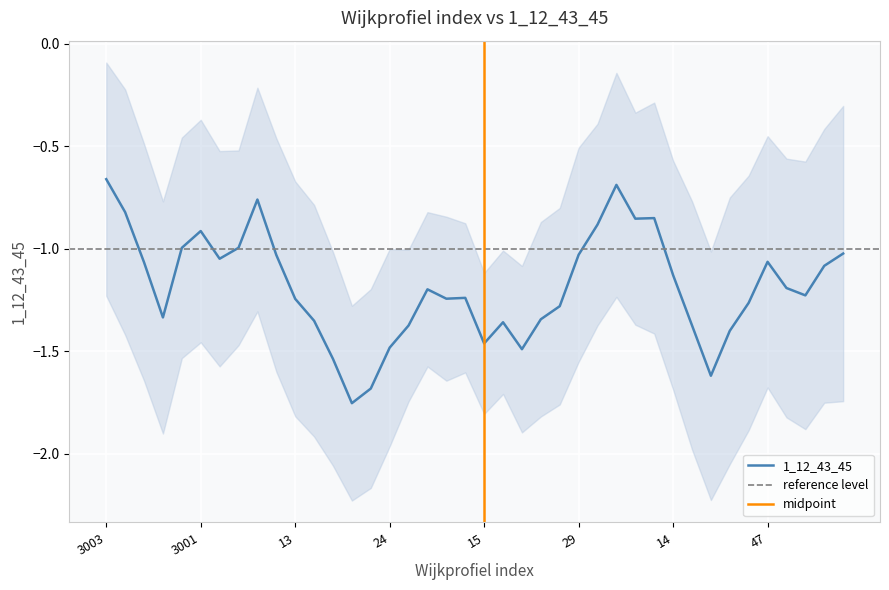

What is the sum of all values?

-49.1